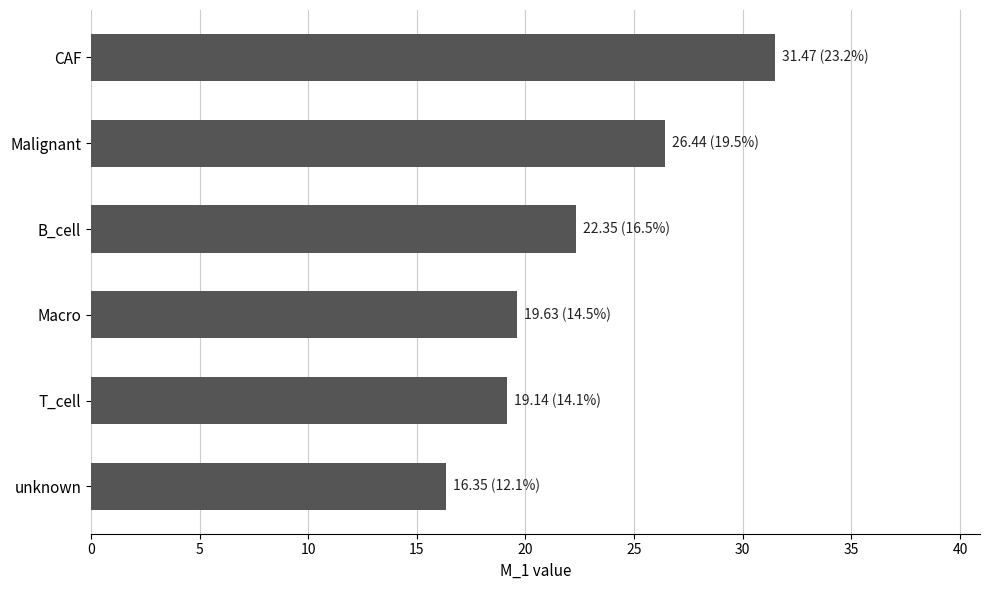

What is the ratio of the value at T_cell to the value at B_cell?

0.9